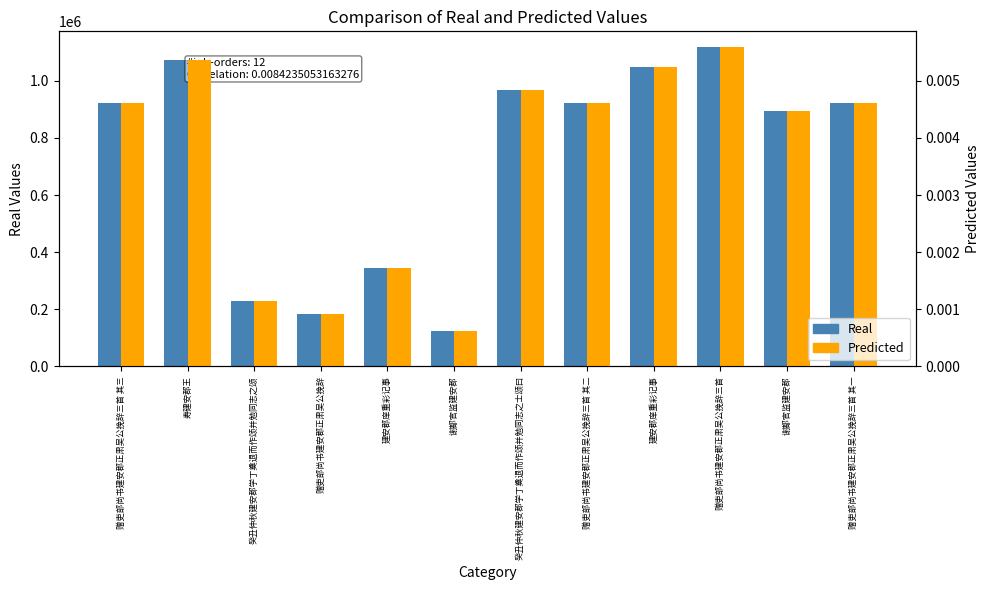

What is the greatest value displayed?

1116856.0